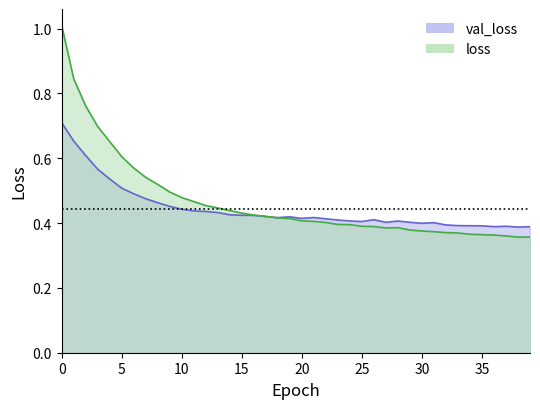

What is the difference between the maximum and minimum values in the val_loss series?

0.3